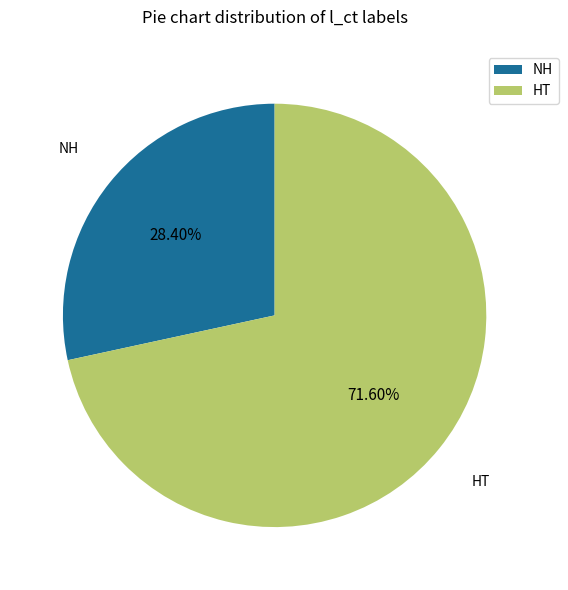

Rank the categories by value from lowest to highest.

NH, HT